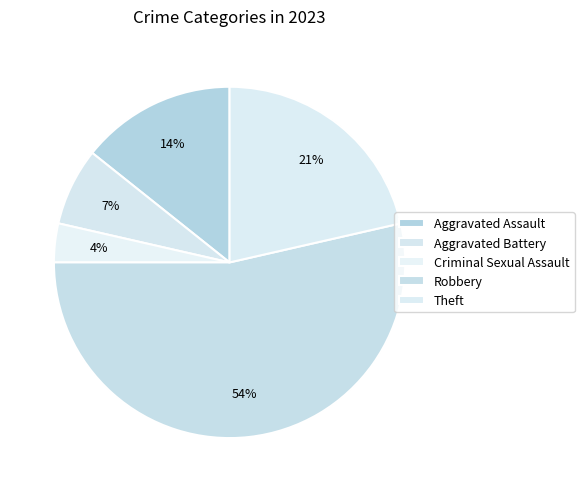

Rank the categories by value from lowest to highest.

Criminal Sexual Assault, Aggravated Battery, Aggravated Assault, Theft, Robbery